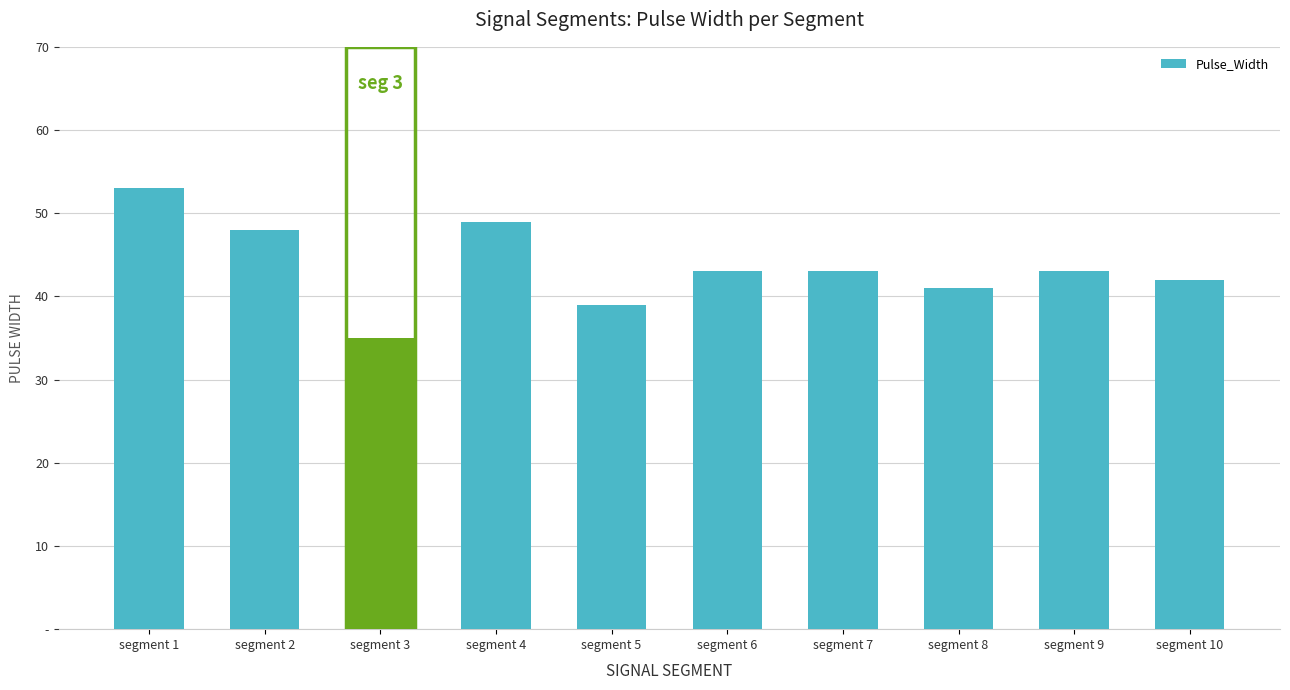

Which has a higher value, segment 8 or segment 4?

segment 4